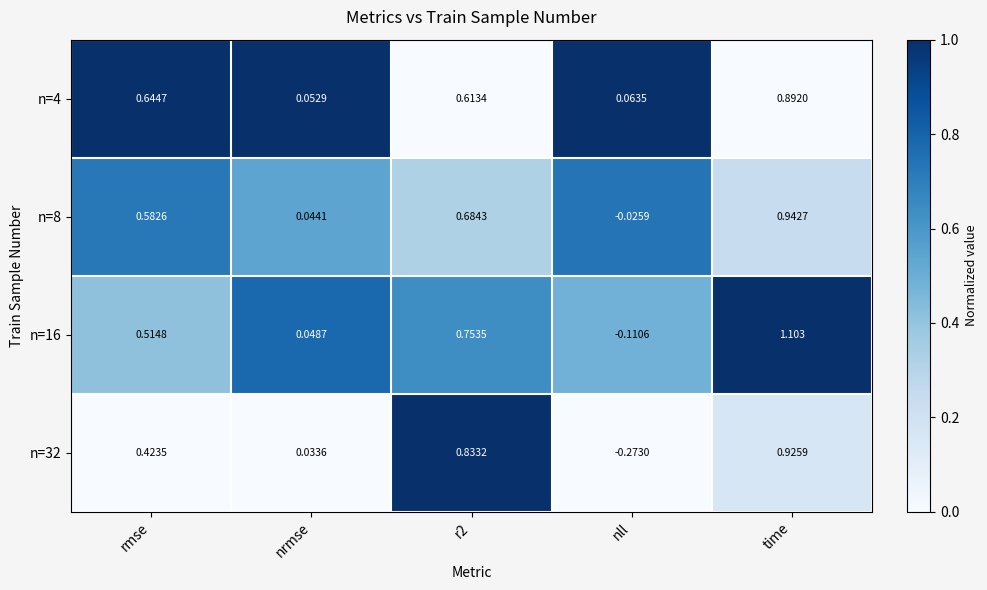

At which category is the sum across all series the highest?

time